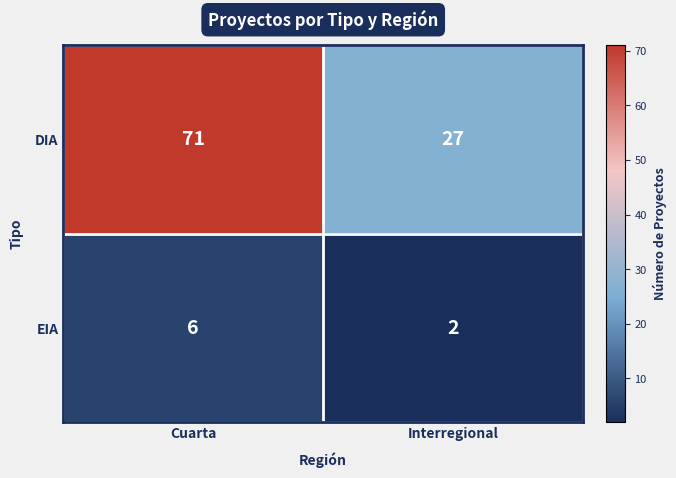

Which series has the widest spread of values?

DIA